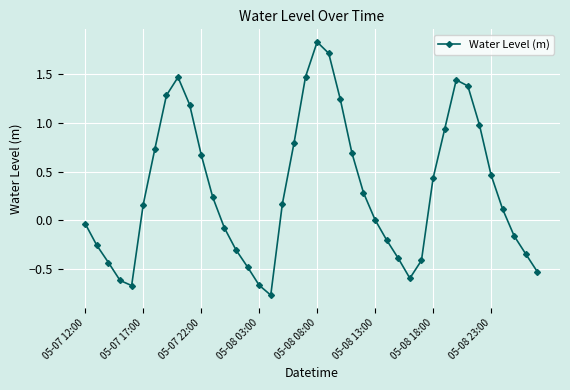

Does the chart display data point markers on the line(s)?

Yes